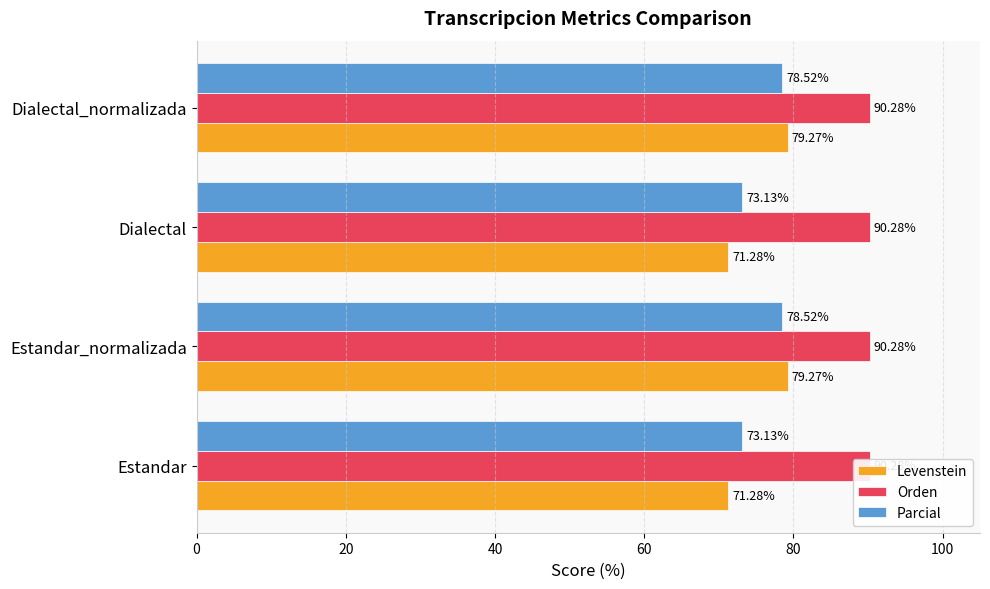

Read the Levenstein value at Estandar_normalizada.

79.3